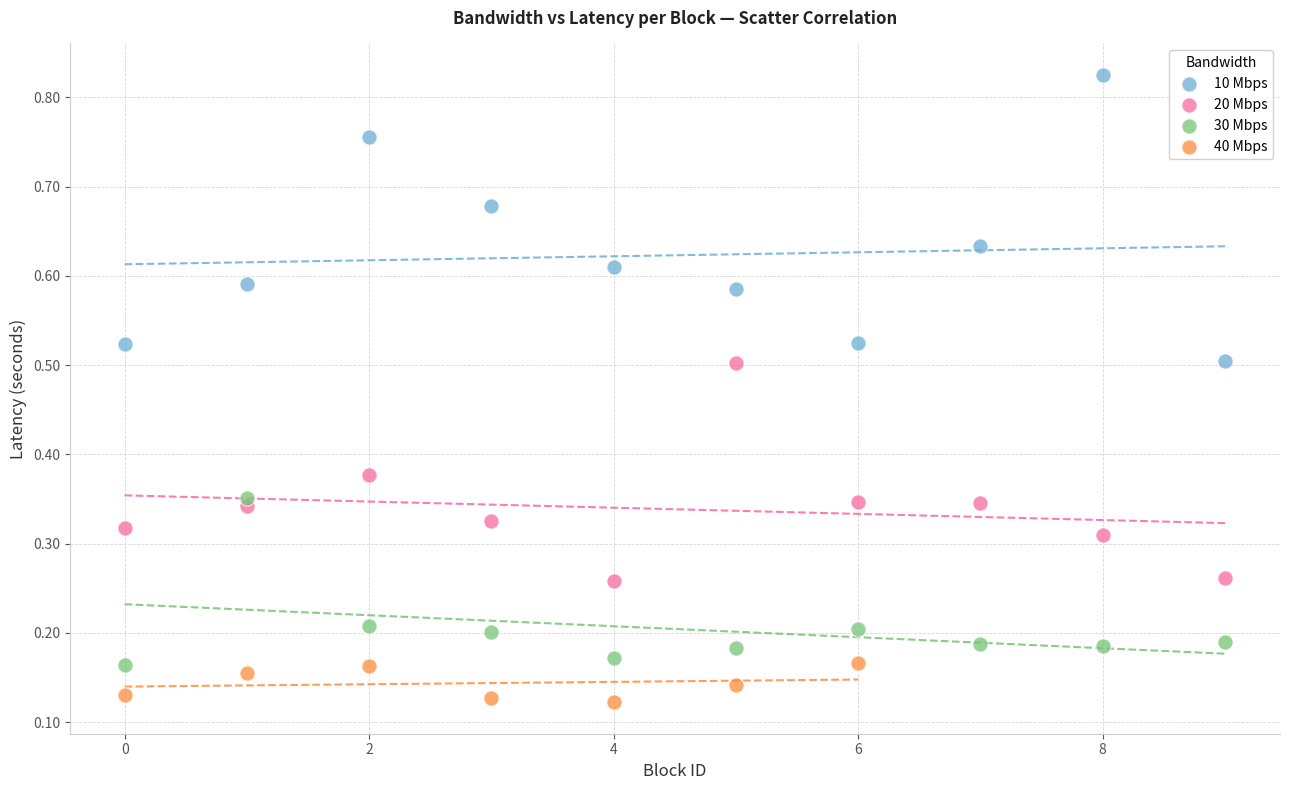

Which series reaches the minimum Y coordinate?

40 Mbps